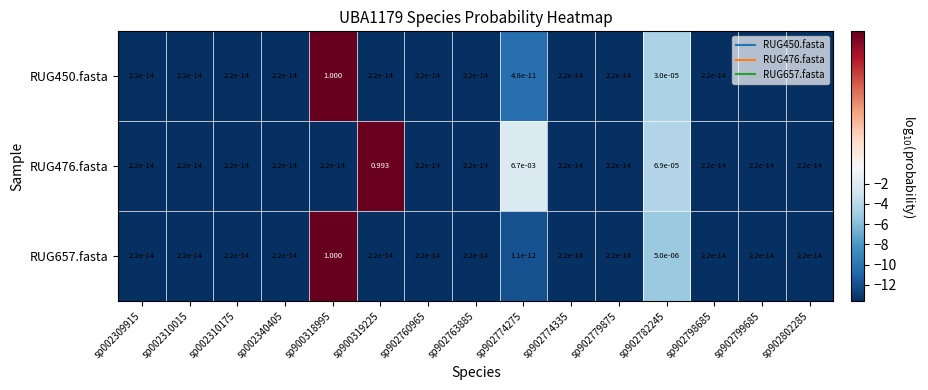

Is the value of RUG476.fasta at sp902760965 greater than the value of RUG450.fasta at sp900318995?

No